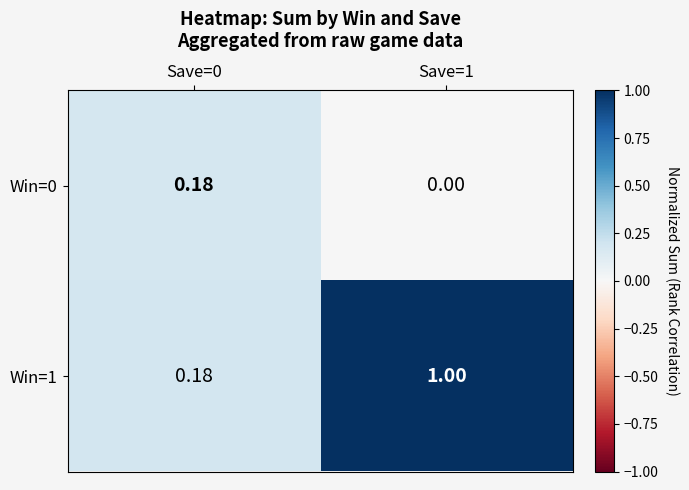

How many distinct data groups are displayed?

2